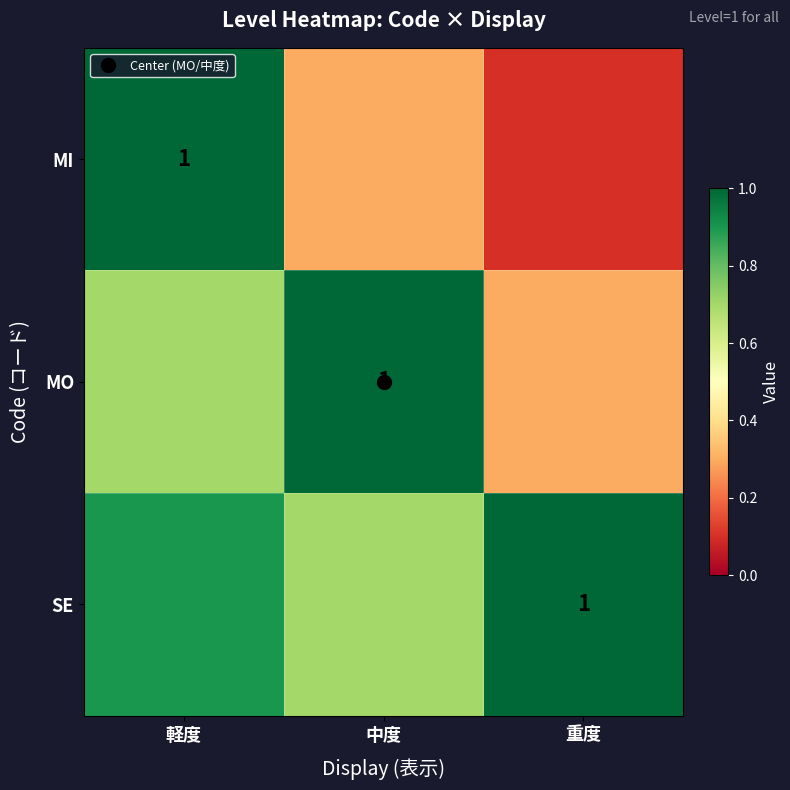

Which series changed the most between 軽度 and 重度?

MI